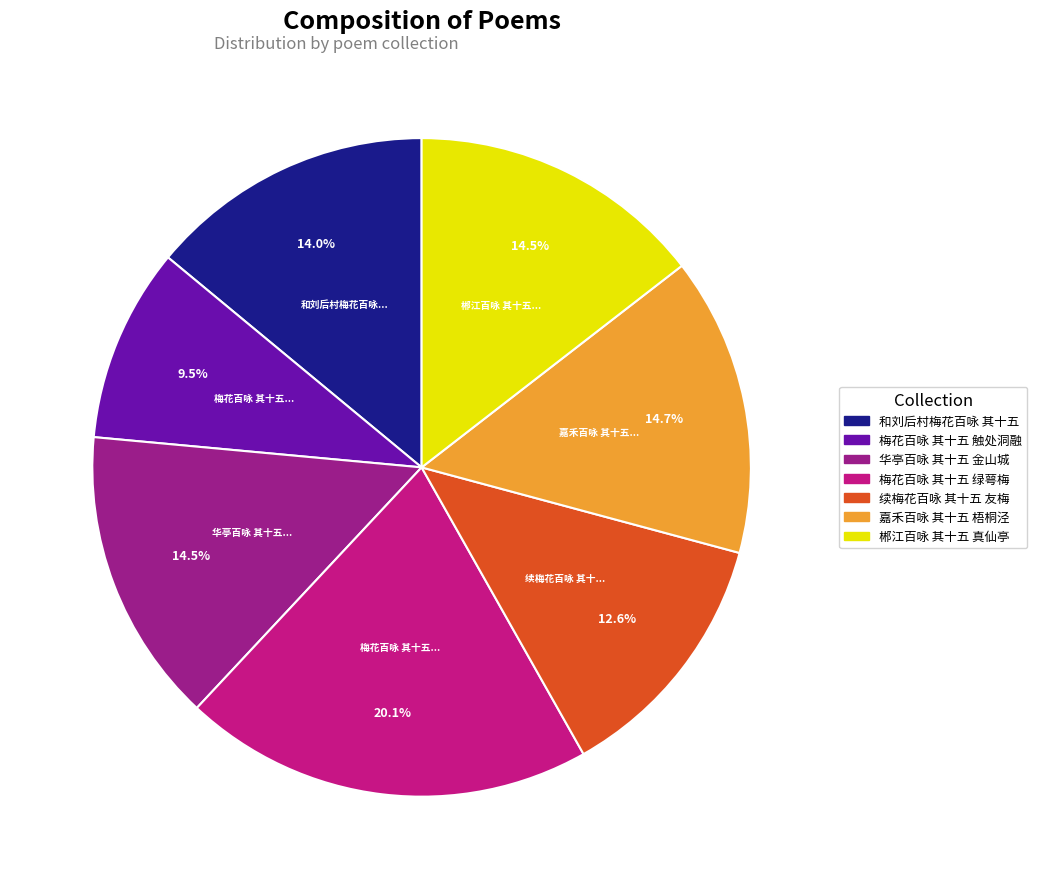

To the nearest percent, what is the combined percentage of 嘉禾百咏 其十五 梧桐泾 and 郴江百咏 其十五 真仙亭?

29%